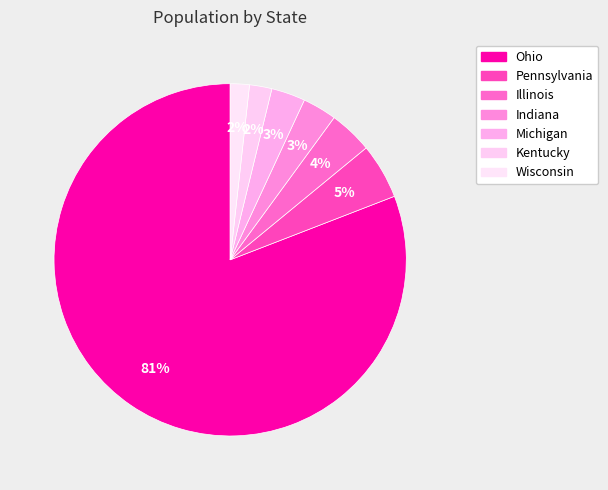

Does Wisconsin represent more than half of the total?

No